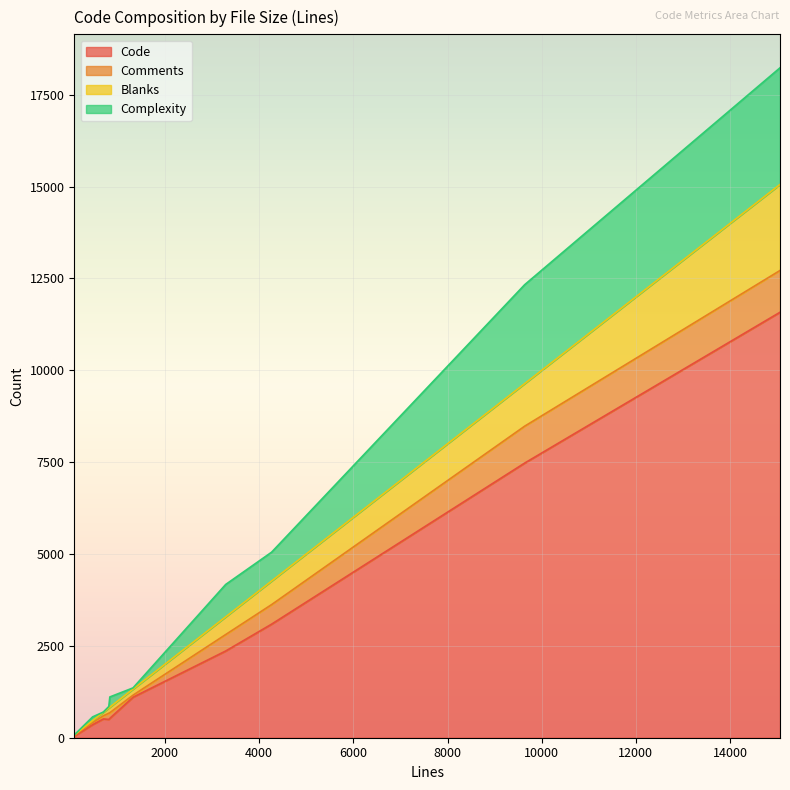

At which category is the sum across all series the highest?

15059